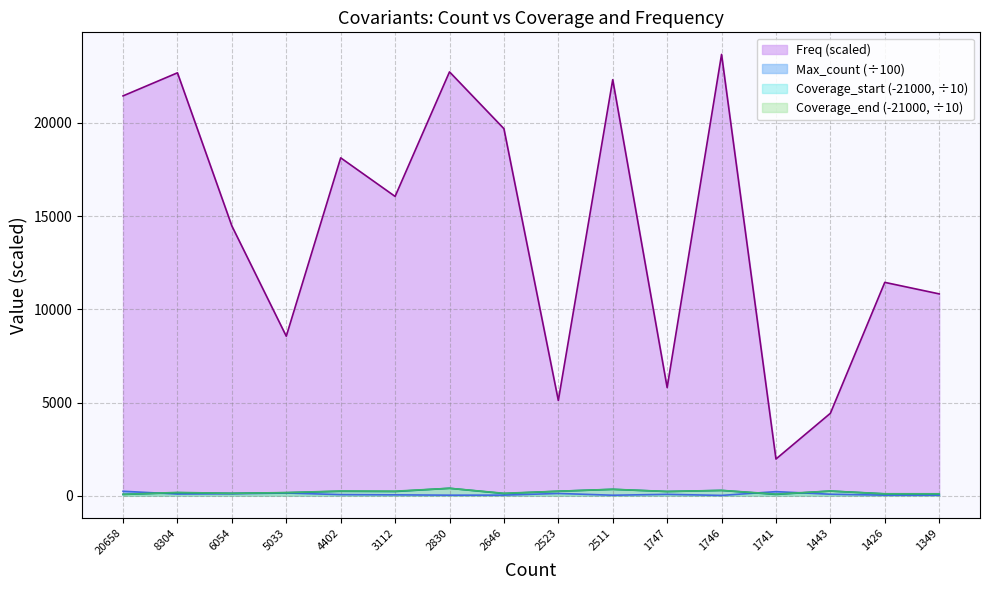

What is the maximum value shown in the chart?

23671.4